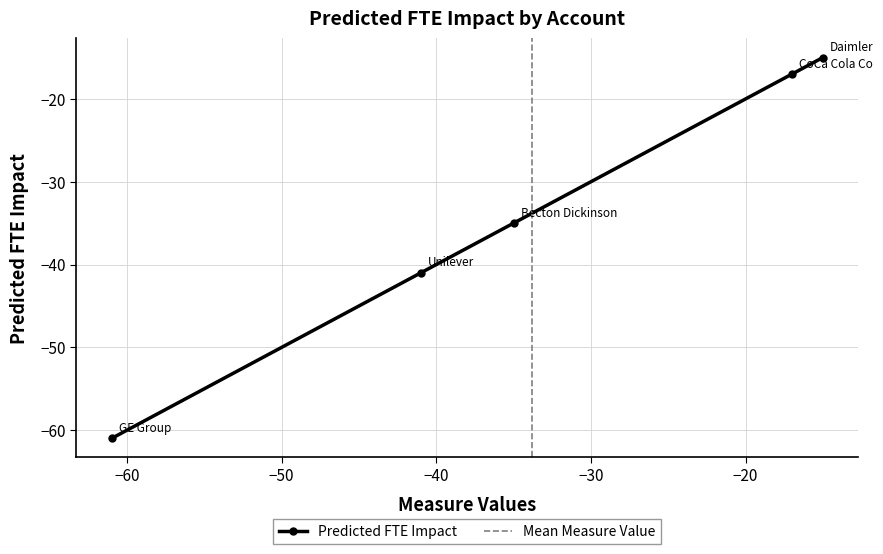

How many data points are above -35?

2